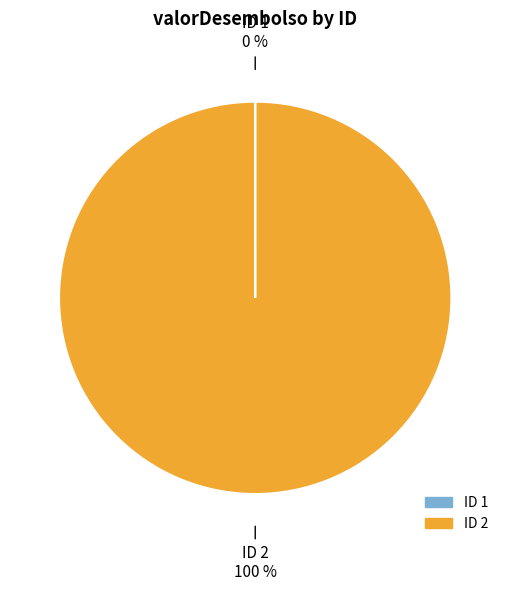

Is there any slice that represents more than half of the pie?

Yes